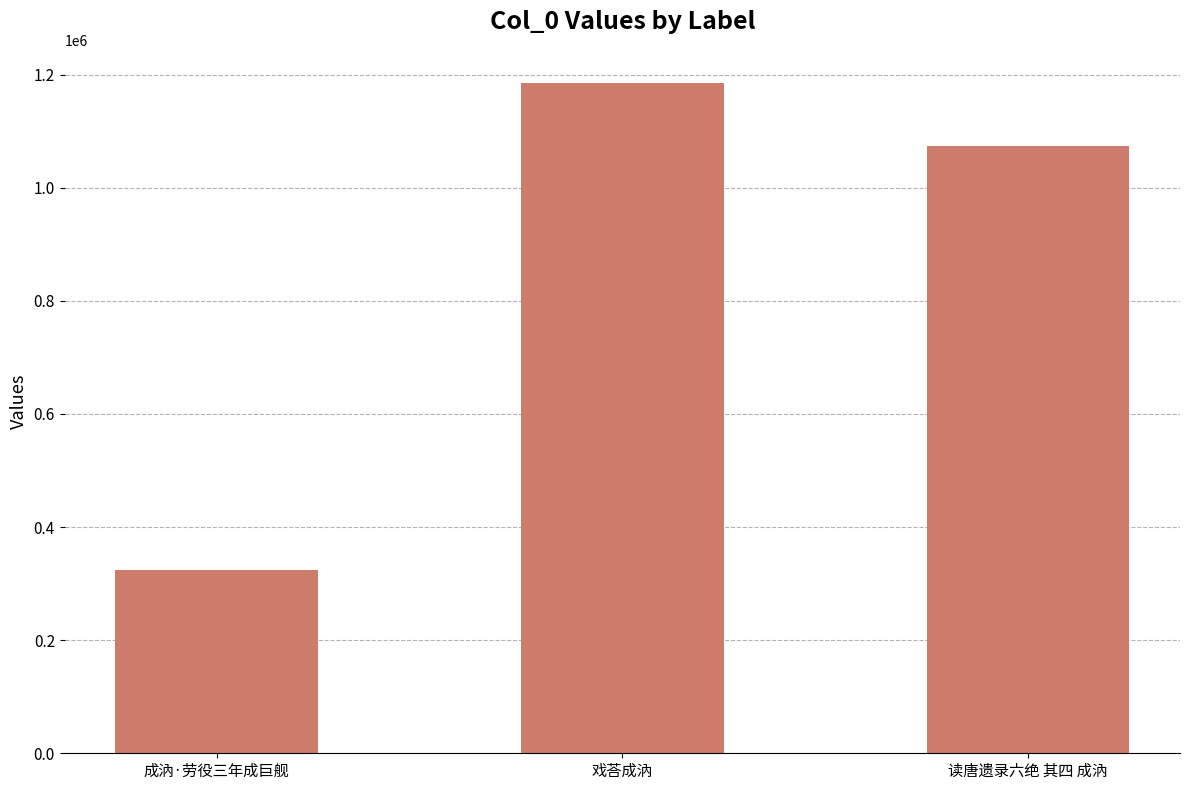

The value at 戏荅成汭 is 1184549. True or false?

True